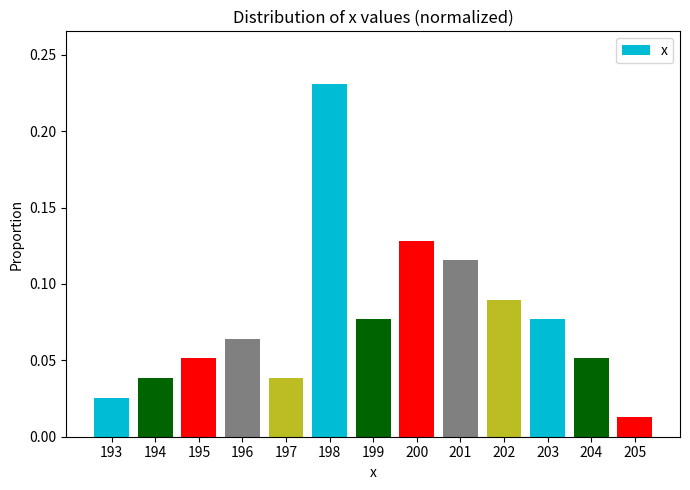

The chart shows a value of 0.2 at 200. True or false?

False